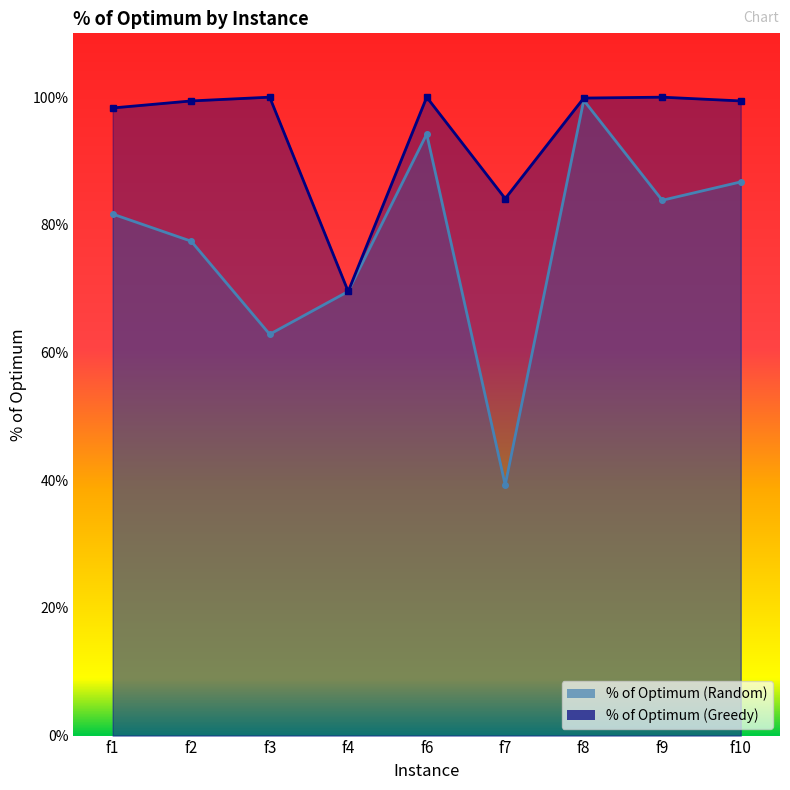

True or false: % of Optimum (Greedy) and % of Optimum (Random) cross at least once.

False